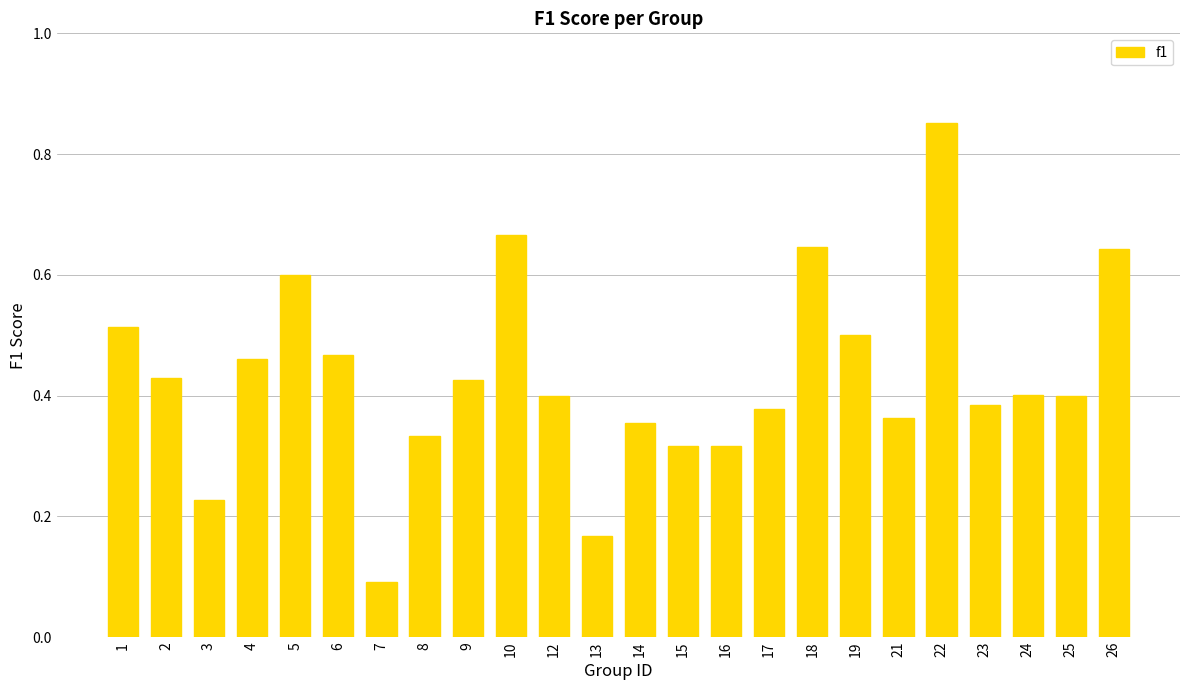

Which has a higher value, 9 or 15?

9